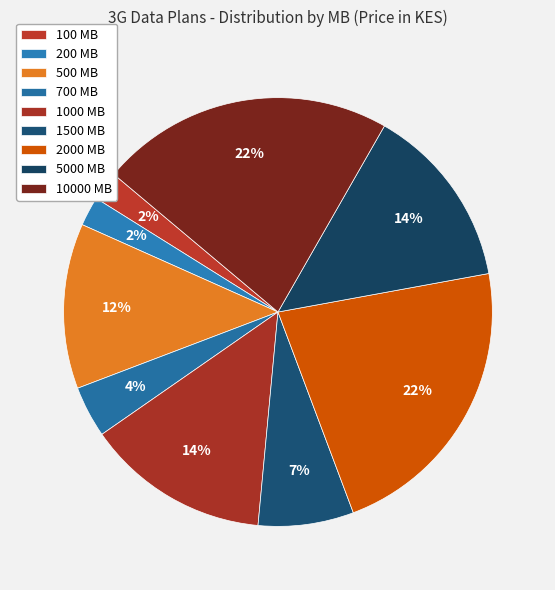

How many segments does this pie chart have?

9